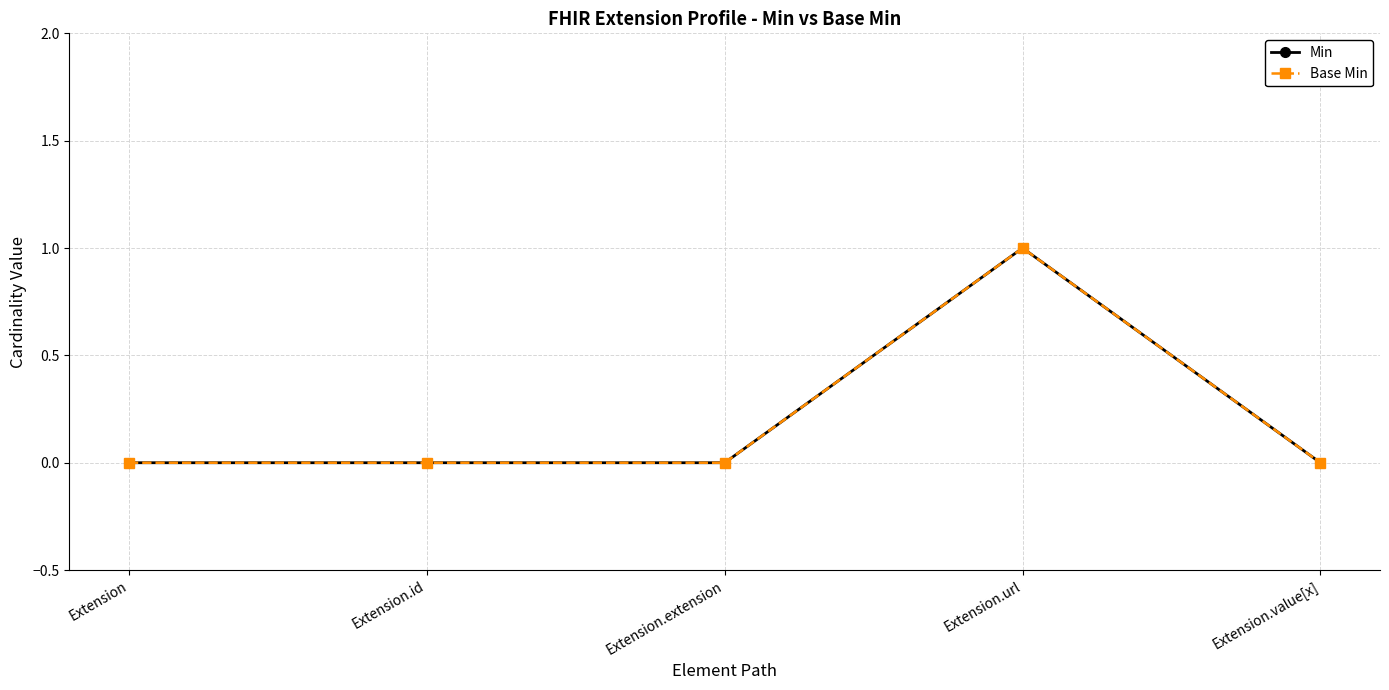

What is the difference between the maximum and minimum values in the Min series?

1